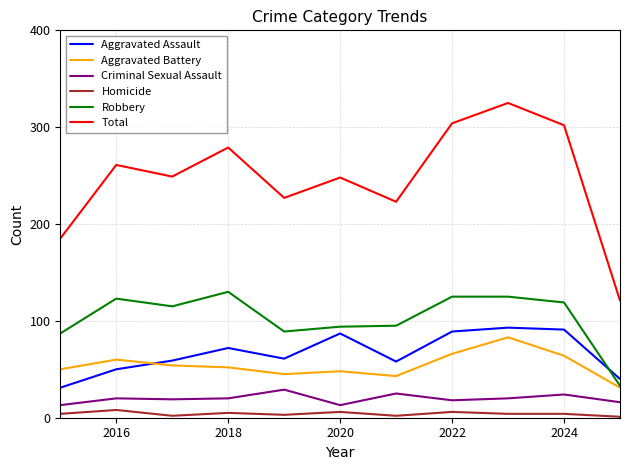

Which series has the largest total across all categories?

Total